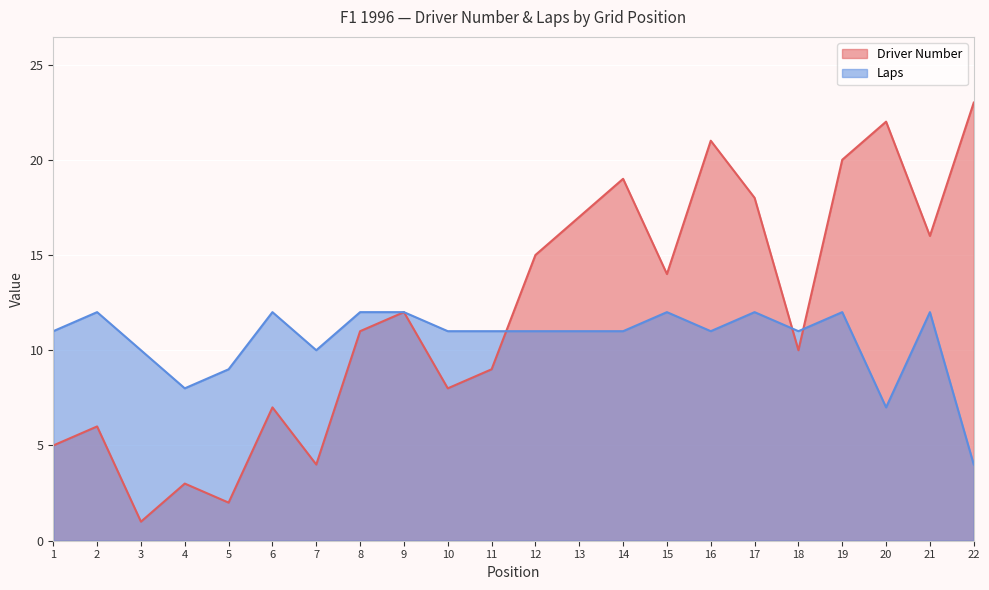

Which label corresponds to the smallest value in the chart?

3